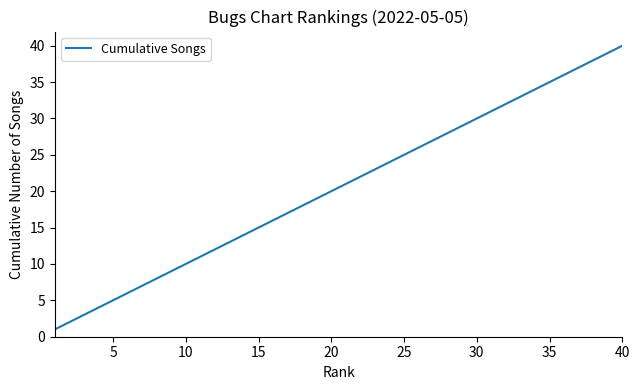

What is the greatest value displayed?

40